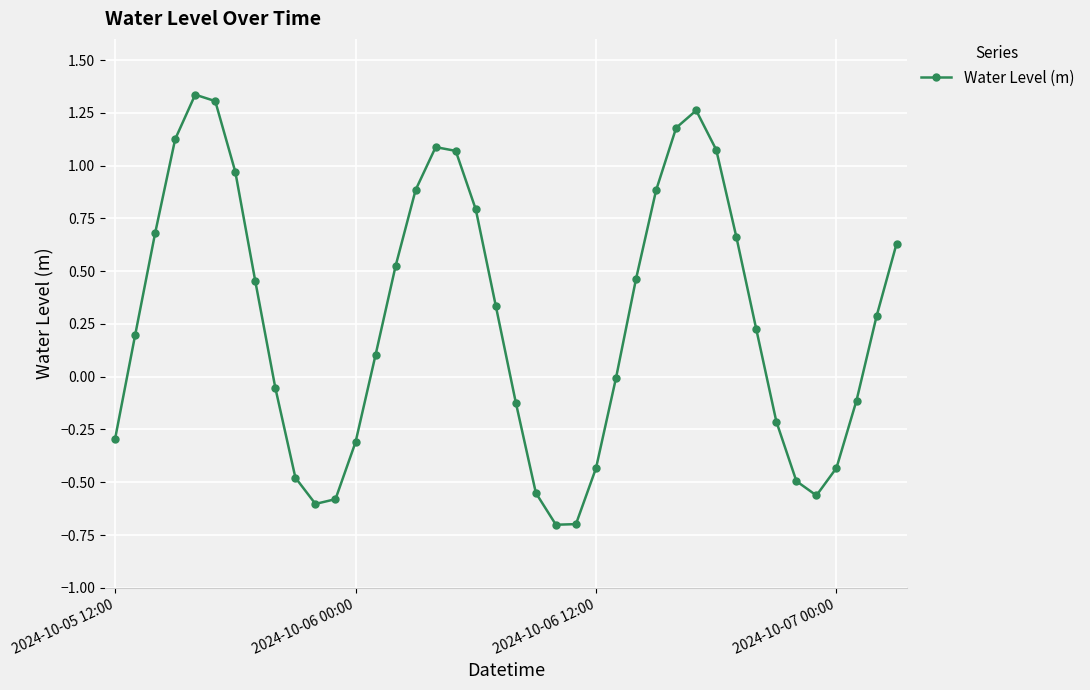

What is the minimum value shown in the chart?

-0.7